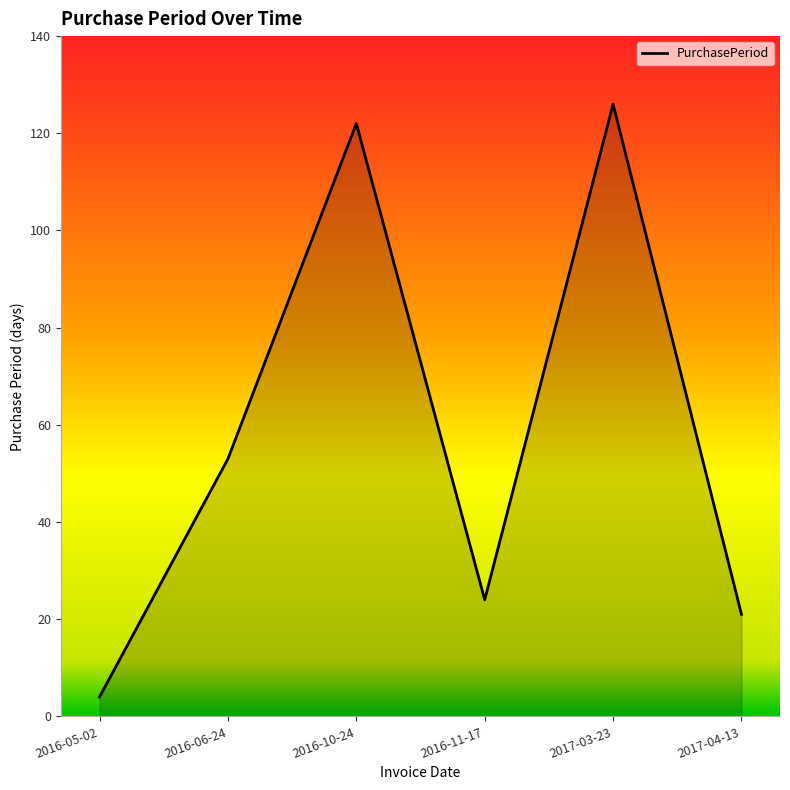

At which label is the value closest to 65?

2016-06-24